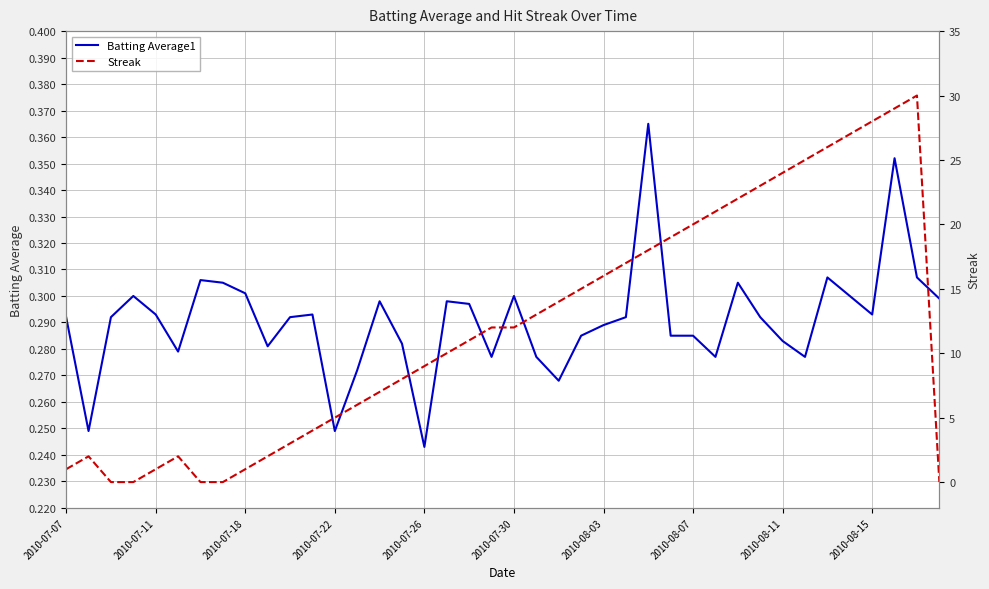

Which series has the widest spread of values?

Streak